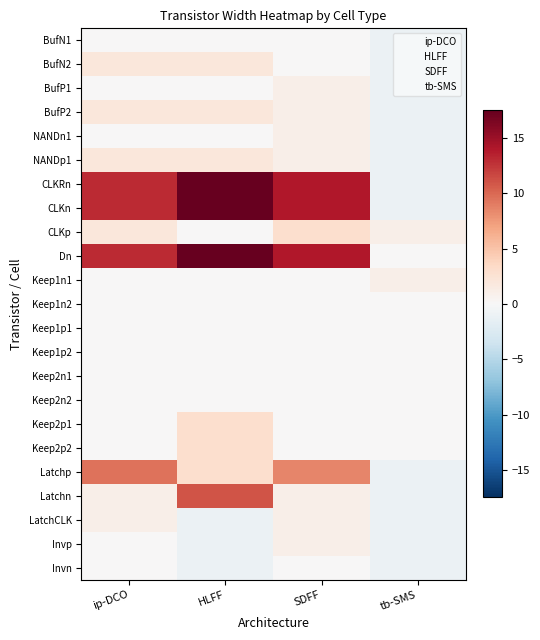

How many series are shown in this chart?

23